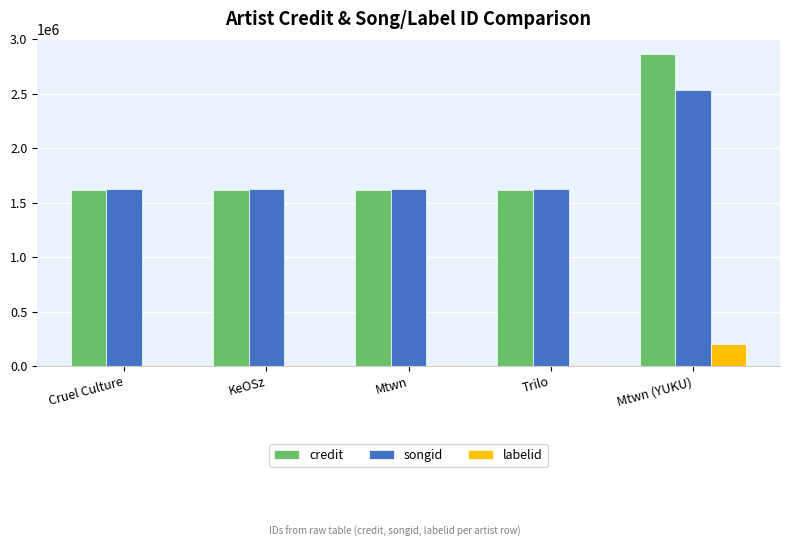

Which label corresponds to the largest value in the chart?

Mtwn (YUKU)